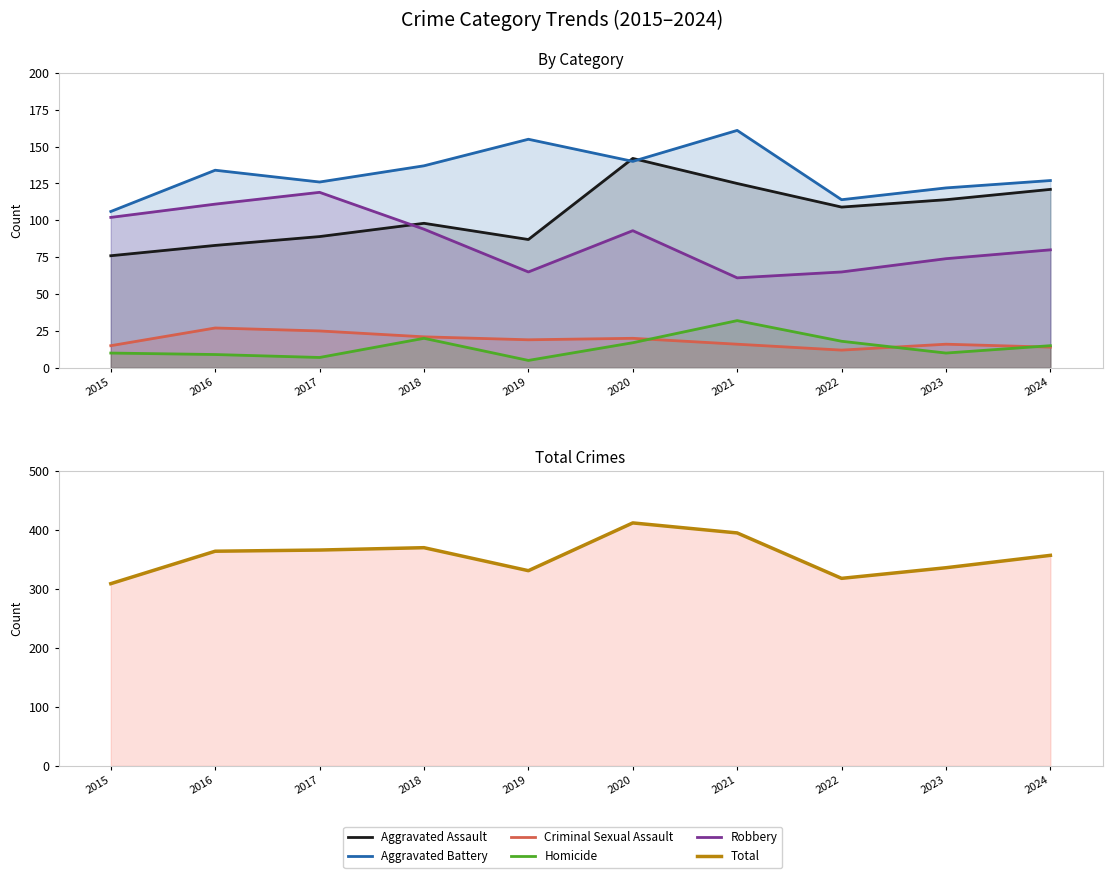

Rank the series at 2021 from lowest to highest value.

Criminal Sexual Assault, Homicide, Robbery, Aggravated Assault, Aggravated Battery, Total